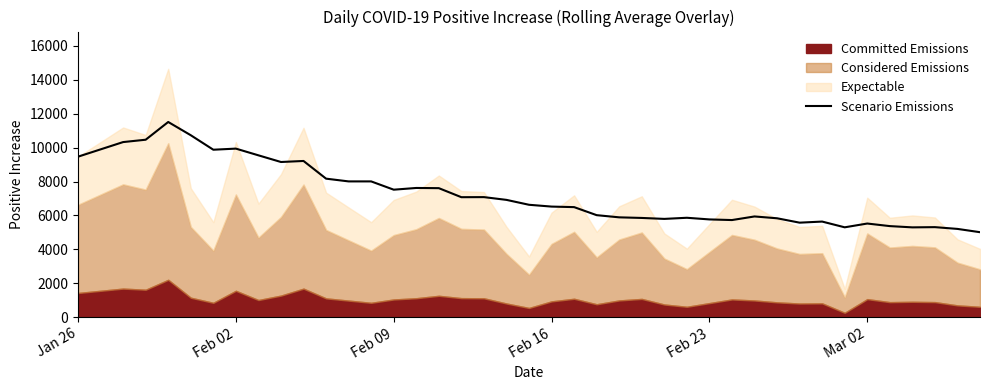

How many lines are shown in the chart?

1